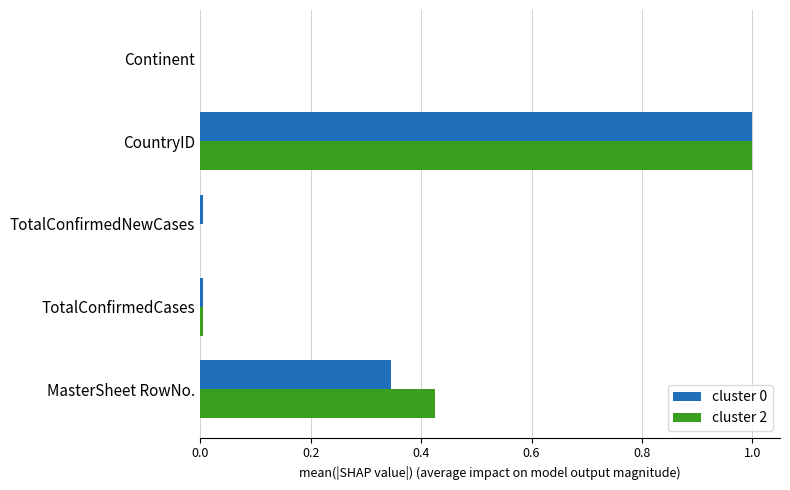

What is the maximum value for cluster 0?

1.0